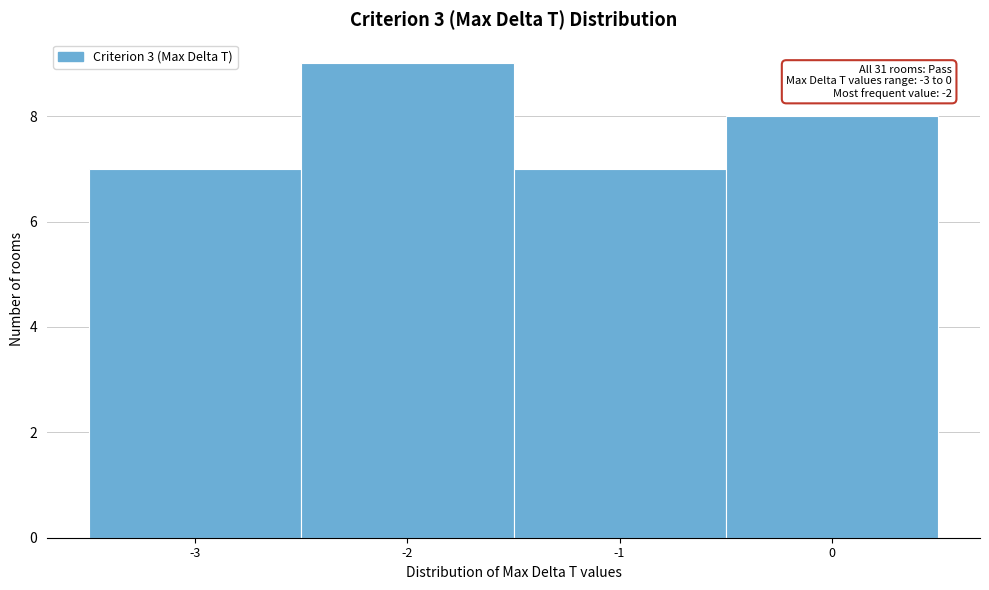

Which range on the x-axis has the tallest bar?

-2.5 to -1.5